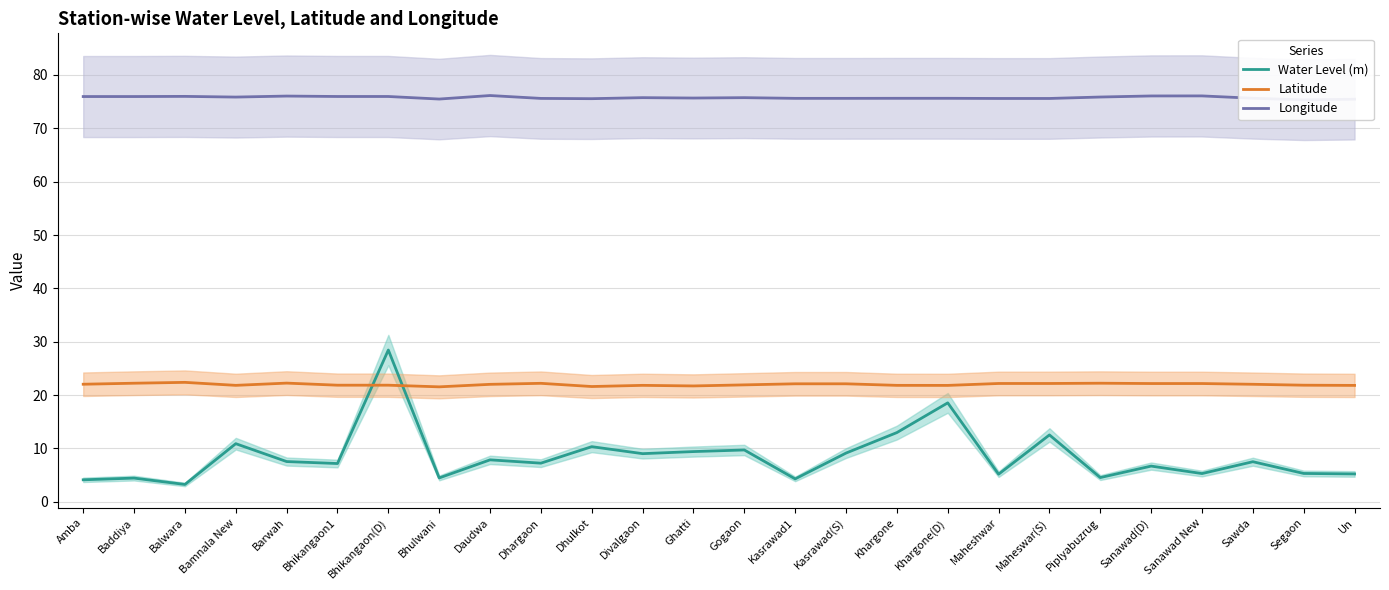

What is the value of the Latitude point at the 7th from the left?

21.9